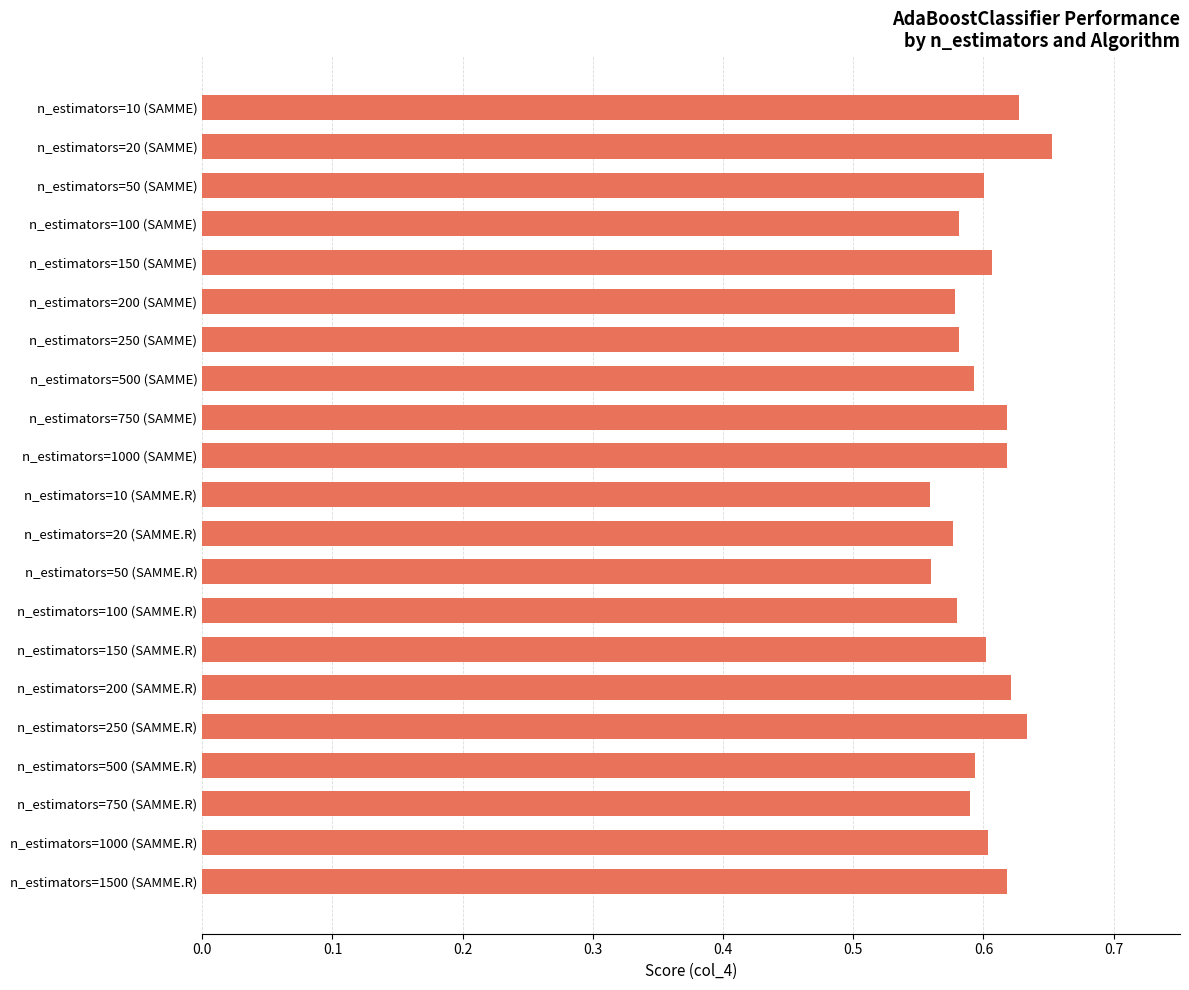

Which category has the highest value across all series?

n_estimators=20 (SAMME)